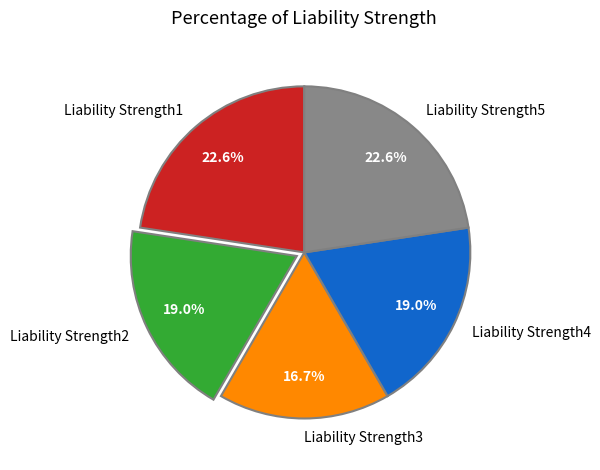

What portion of the pie excludes Liability Strength3?

83.3%